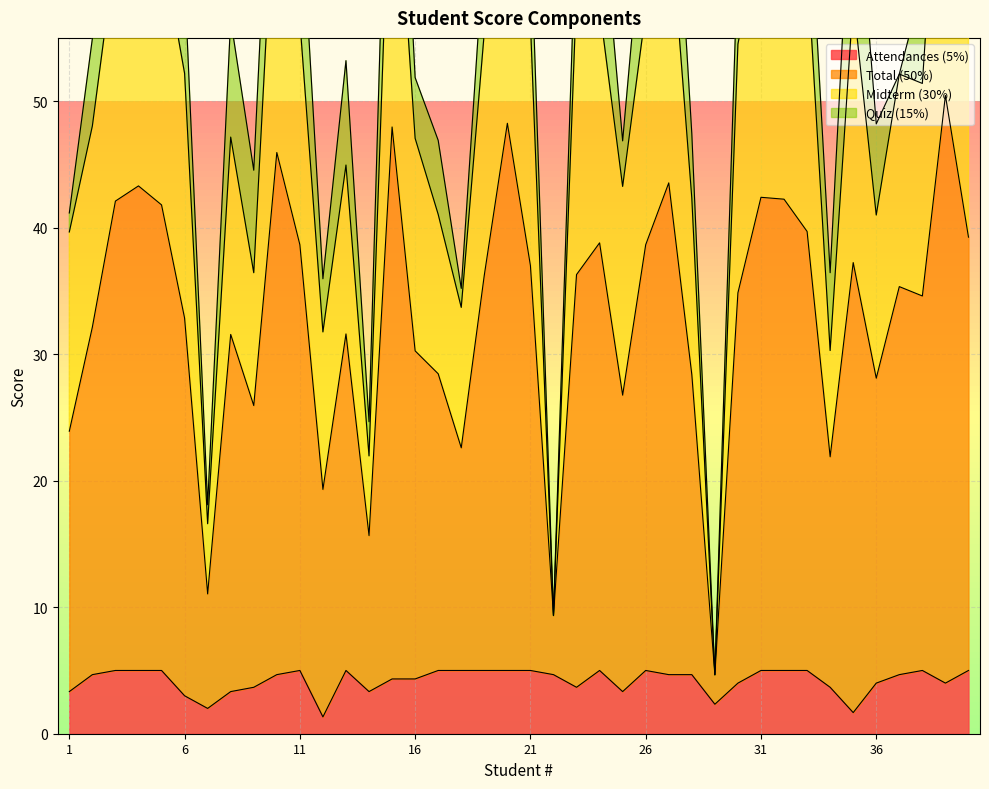

Which series has the largest total across all categories?

Total (50%)